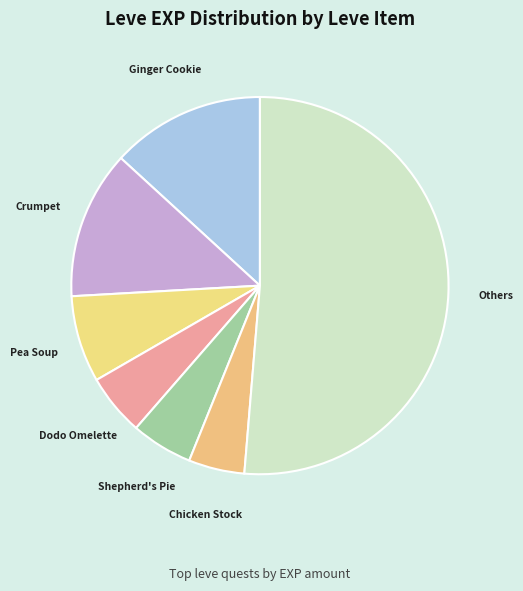

Does any single category account for the majority?

Yes